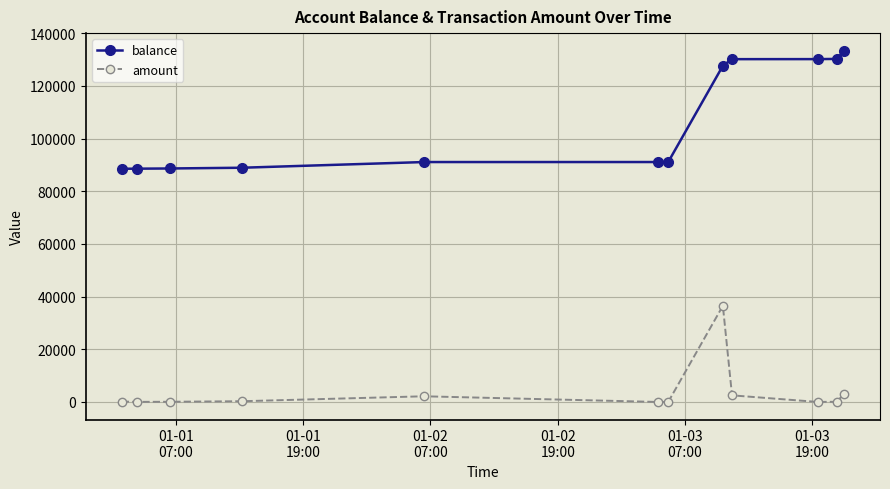

True or false: balance and amount cross at least once.

False